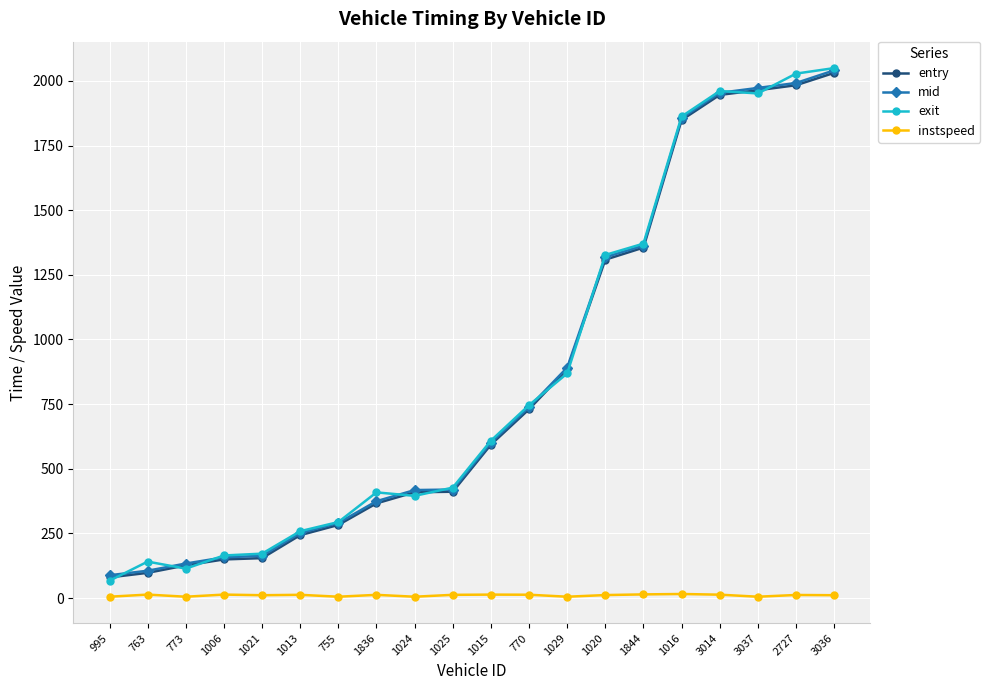

At how many categories does at least one series exceed 1105?

7